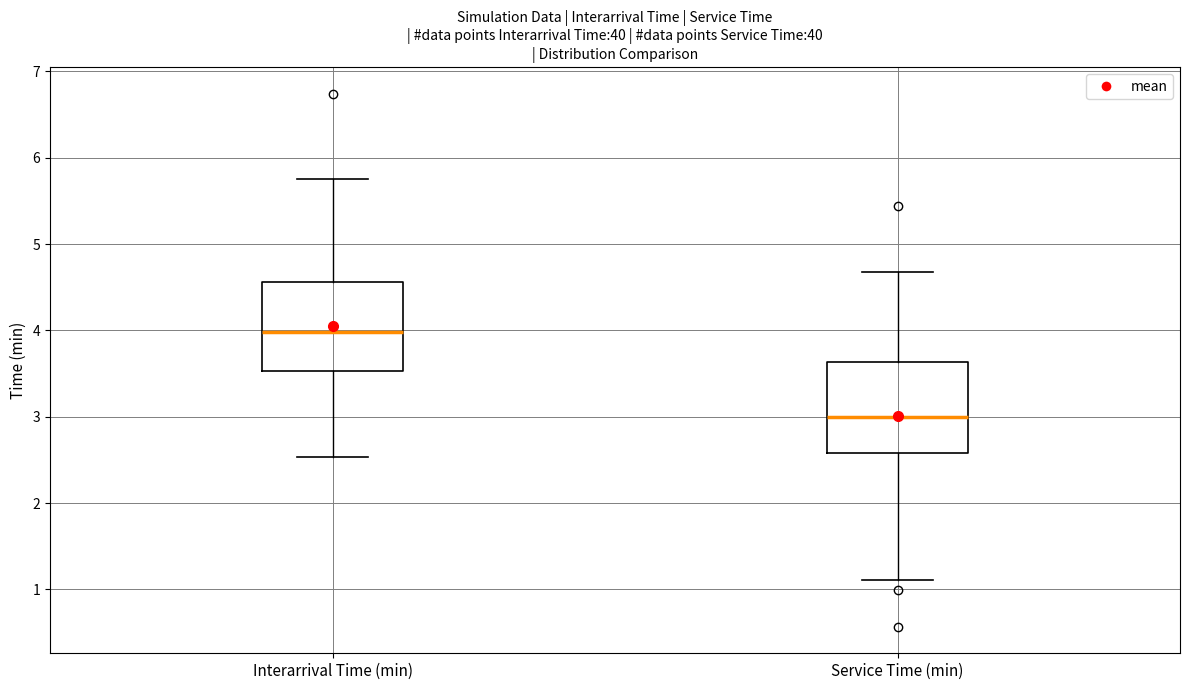

Where does the upper whisker of the box for Interarrival Time (min) end on the y-axis? The values are not printed on the chart, so give them approximately, as read against the axis.

5.8